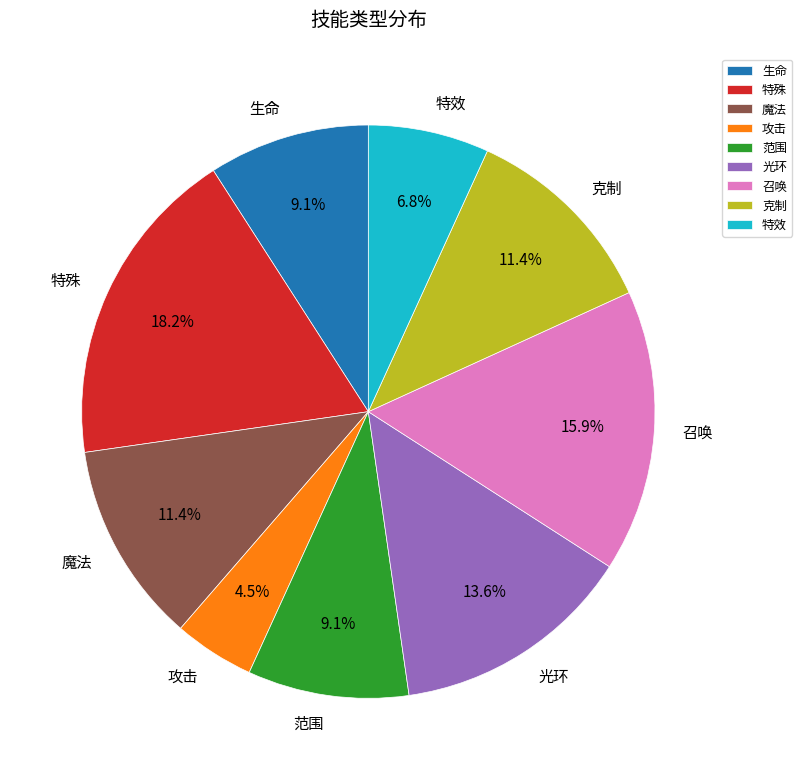

Does 攻击 represent more than half of the total?

No